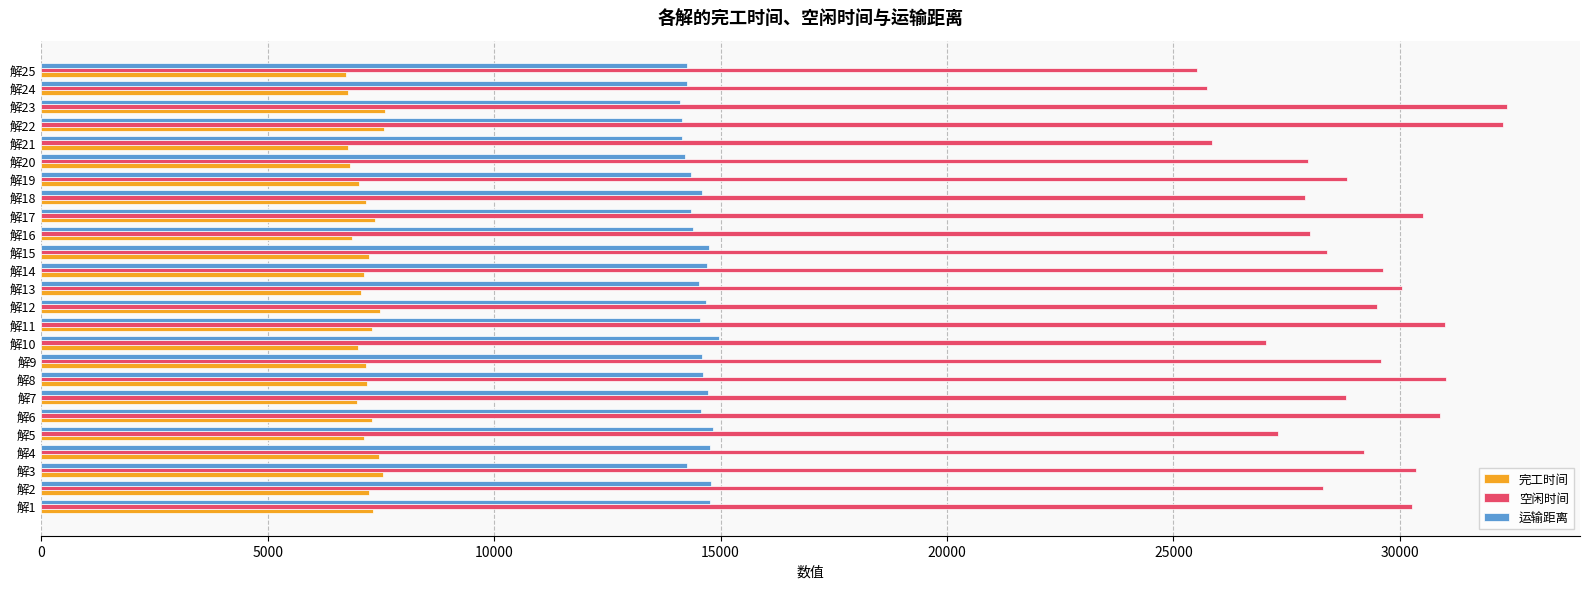

List the series in order of their peak value, lowest first.

完工时间, 运输距离, 空闲时间